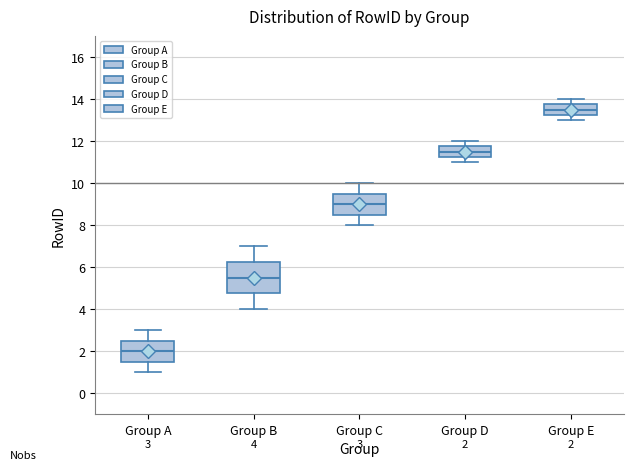

Which box is the tallest, from its lower edge to its upper edge?

Group B